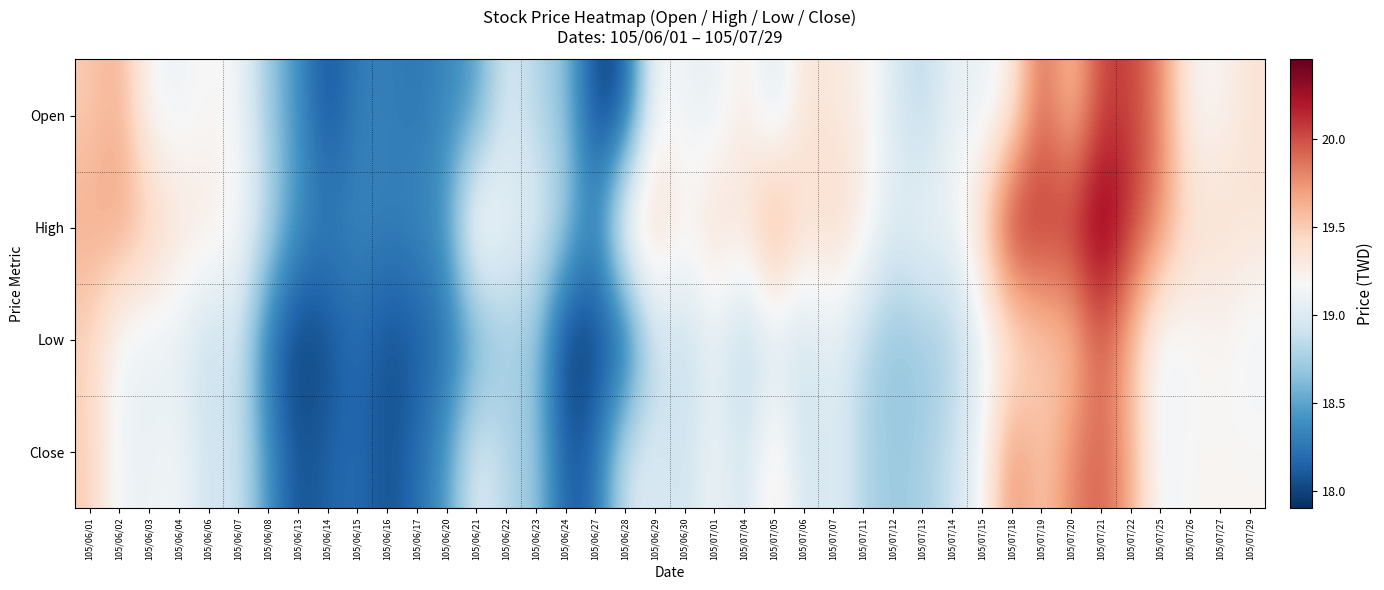

Which has a higher value, 105/07/18 or 105/07/04?

105/07/04